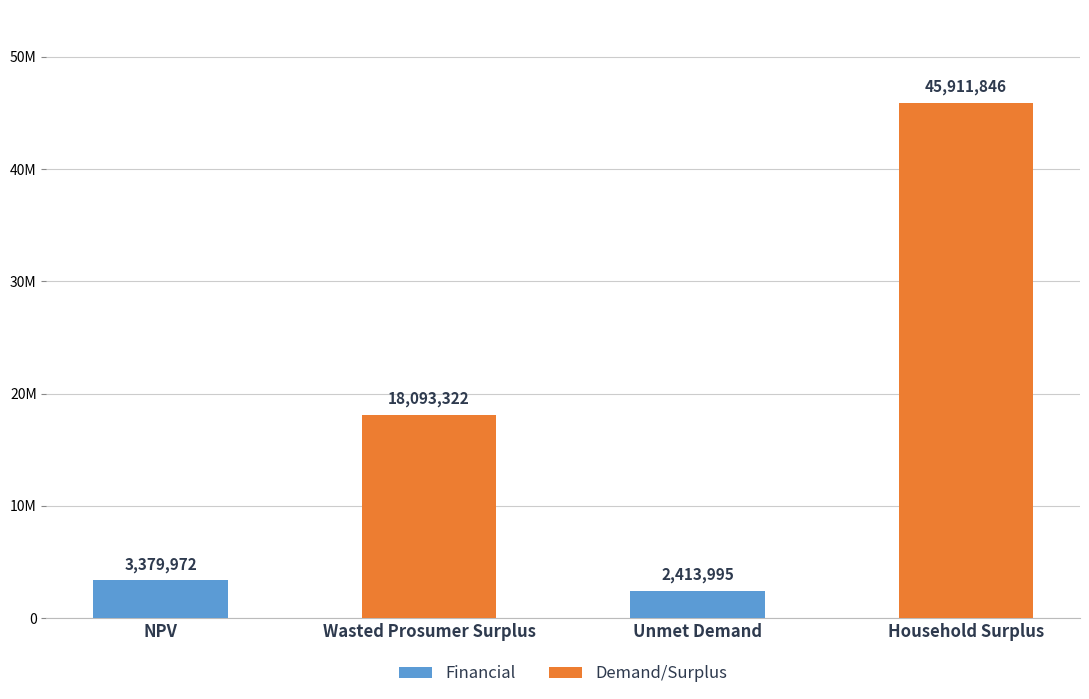

Are the bars horizontal?

No